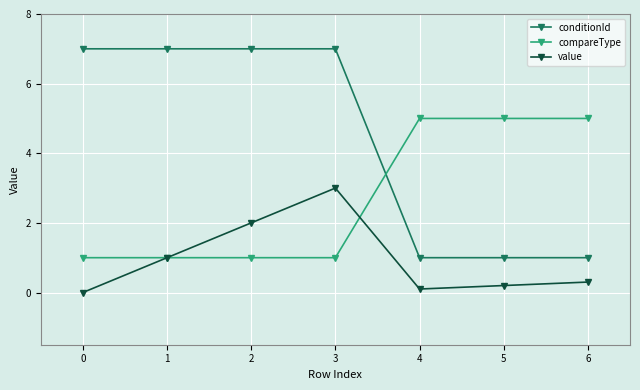

True or false: conditionId and value intersect in this chart.

False